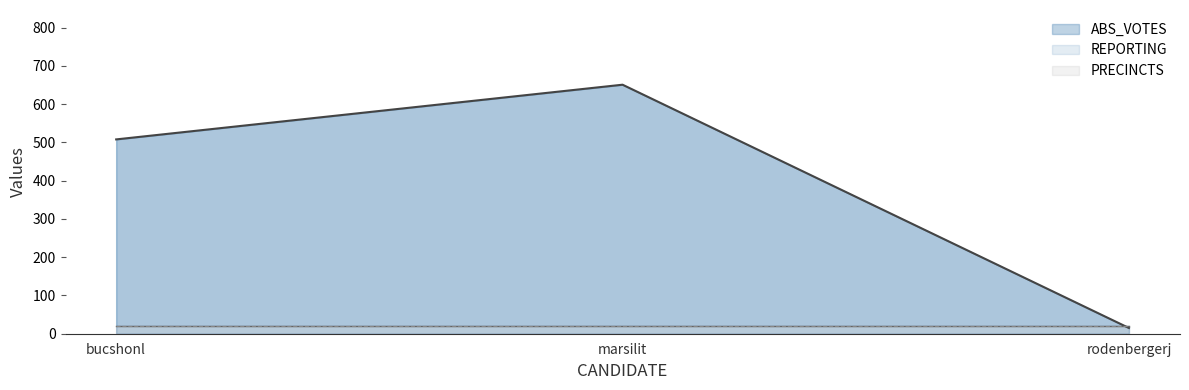

What is the label of the 2nd point from the right?

marsilit